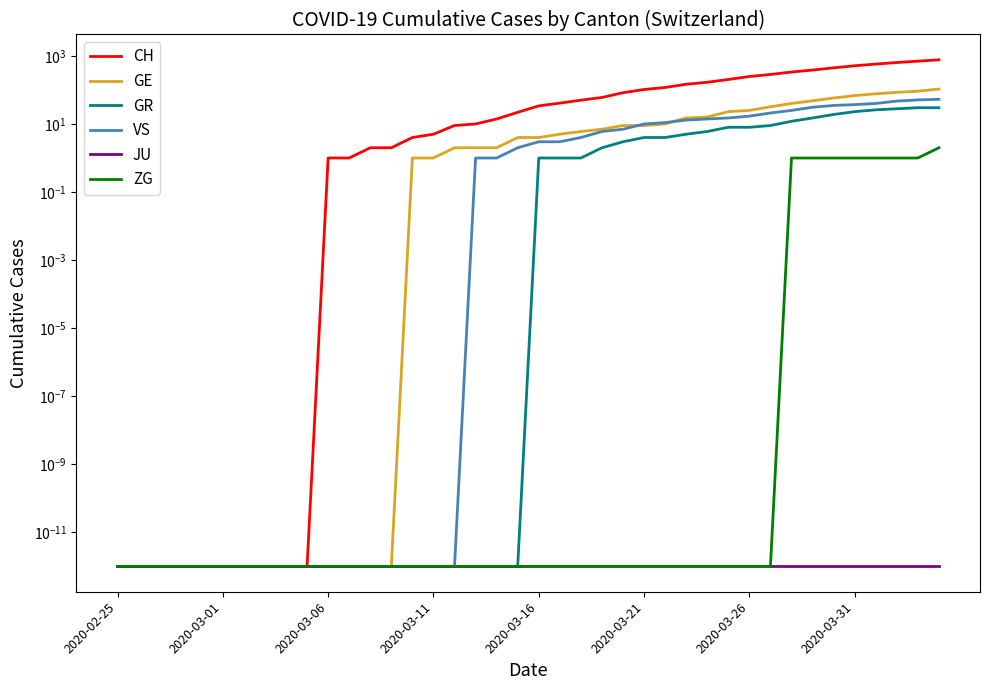

At which label does VS reach its minimum?

2020-02-25